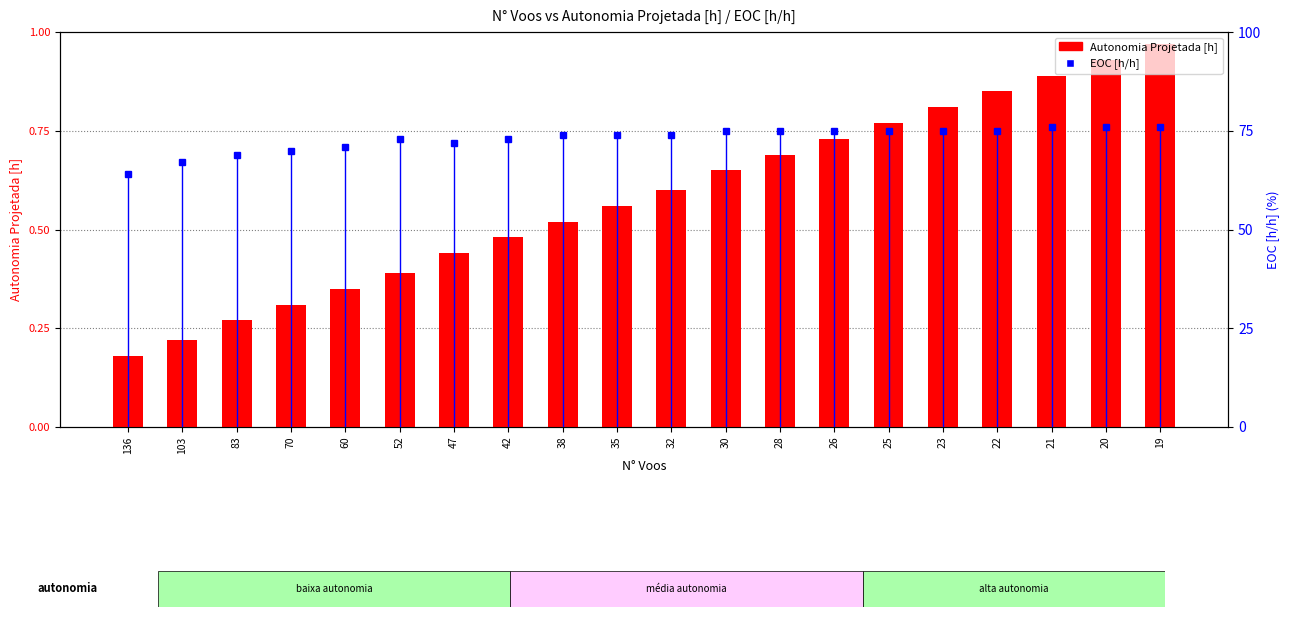

What is the value of the Autonomia Projetada [h] bar at the 20th from the left?

1.0